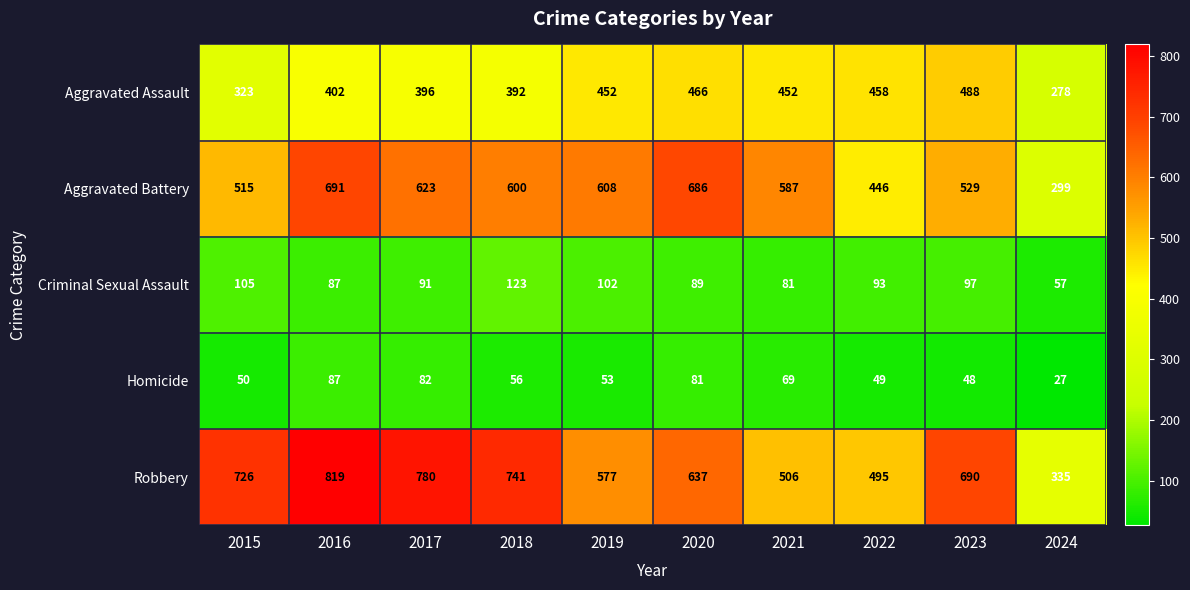

Where is Aggravated Assault nearest to the value 383?

2018